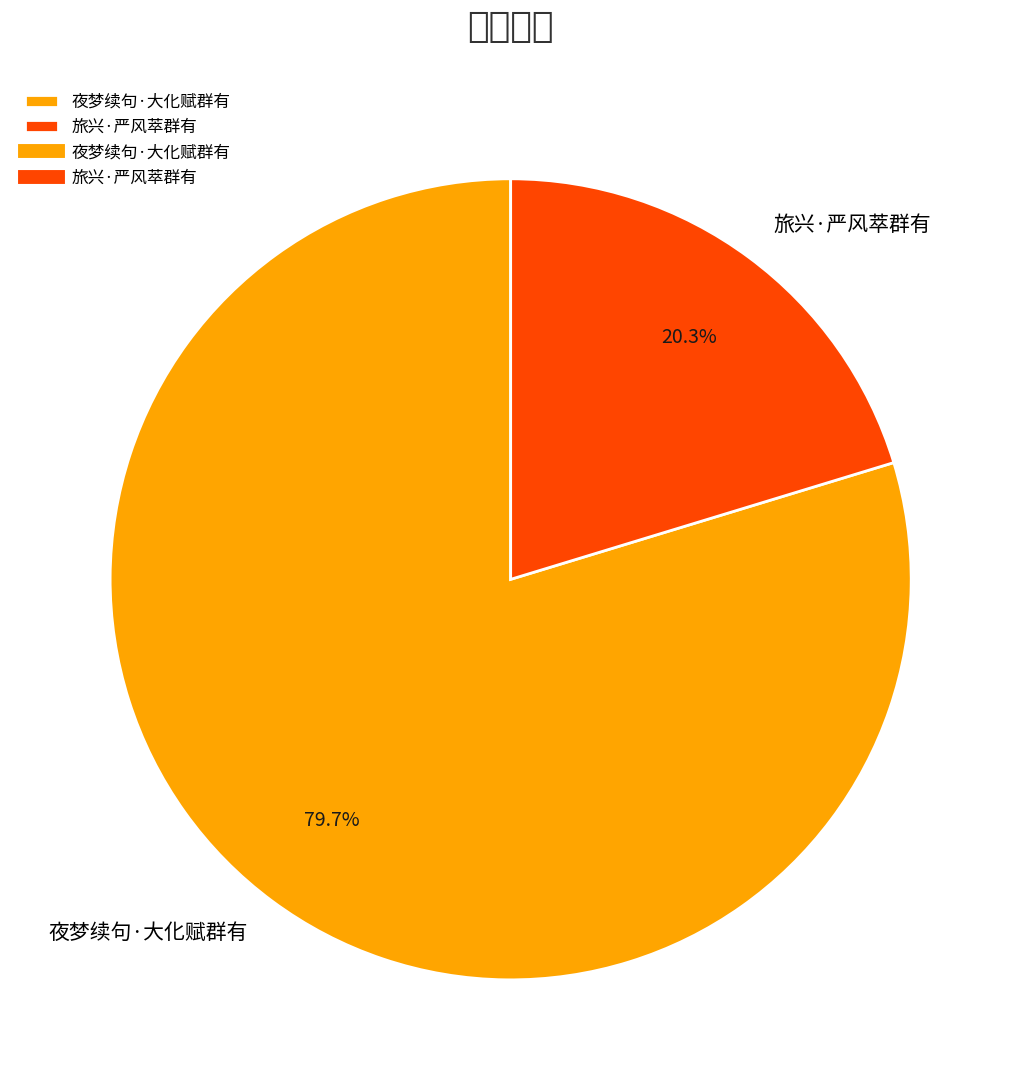

Does 夜梦续句·大化赋群有 account for over 50% of the chart?

Yes